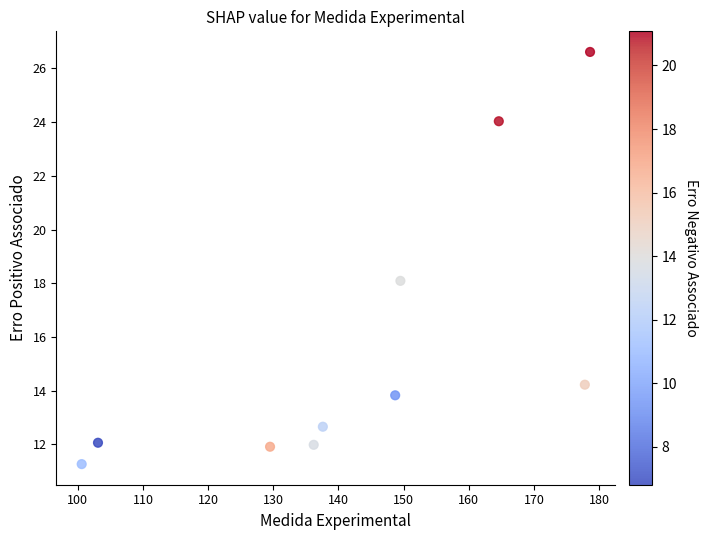

What is the range of X values (max minus min)?

78.0